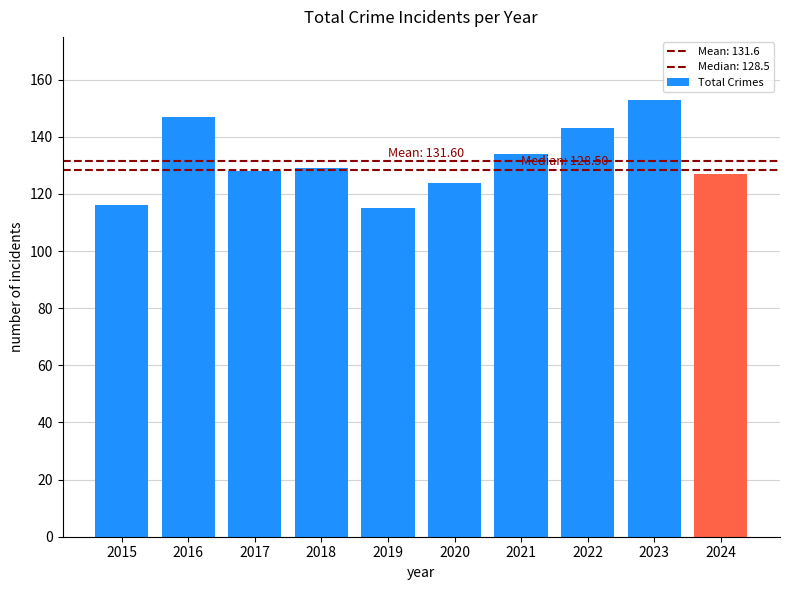

What is the sum of the values at 2023 and 2018?

282